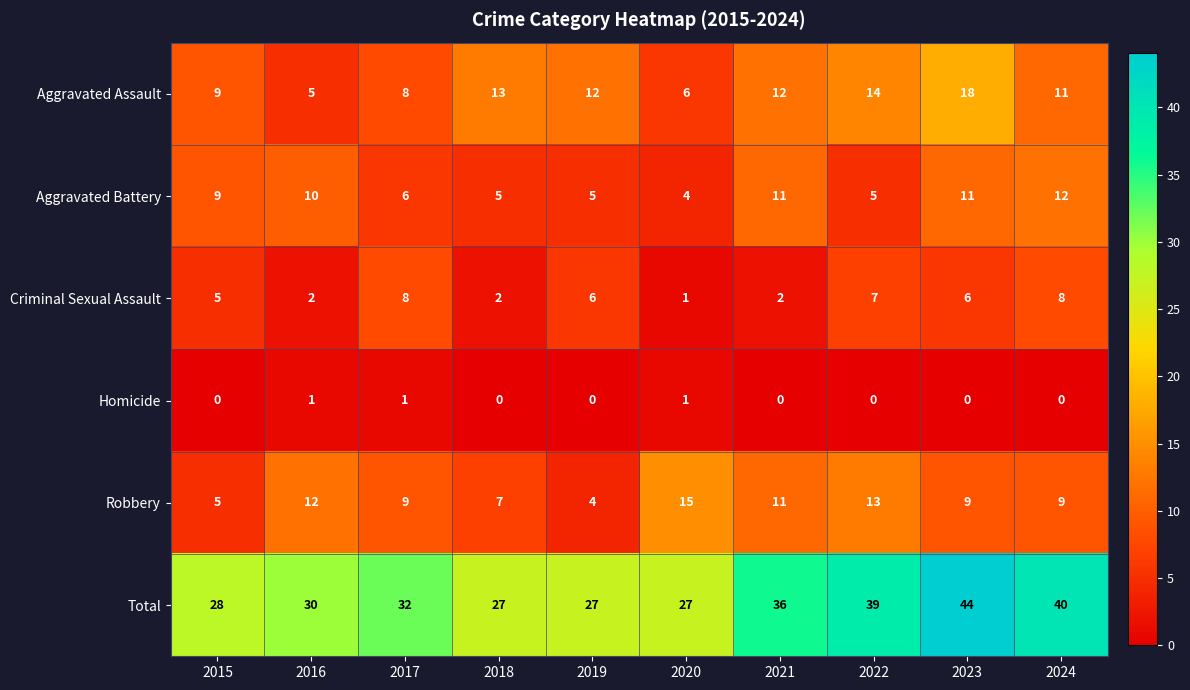

What is the approximate value of Robbery at 2015?

5